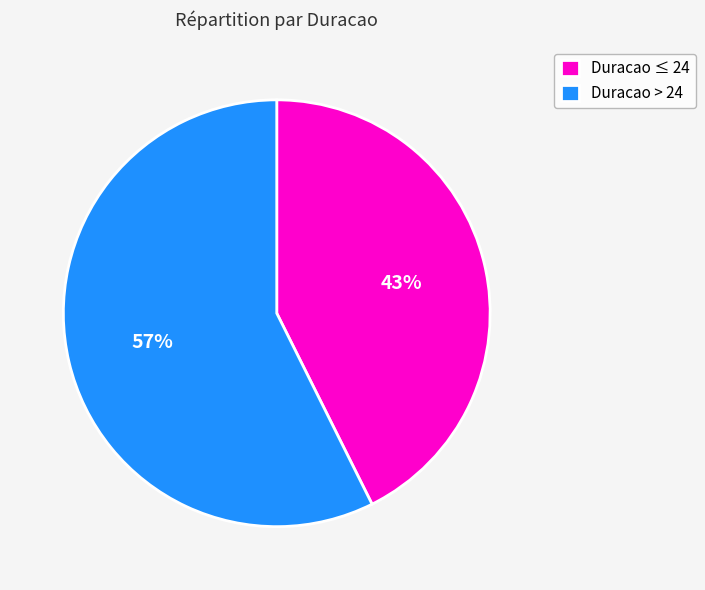

Do Duracao > 24 and Duracao ≤ 24 together represent more than half of the pie?

Yes